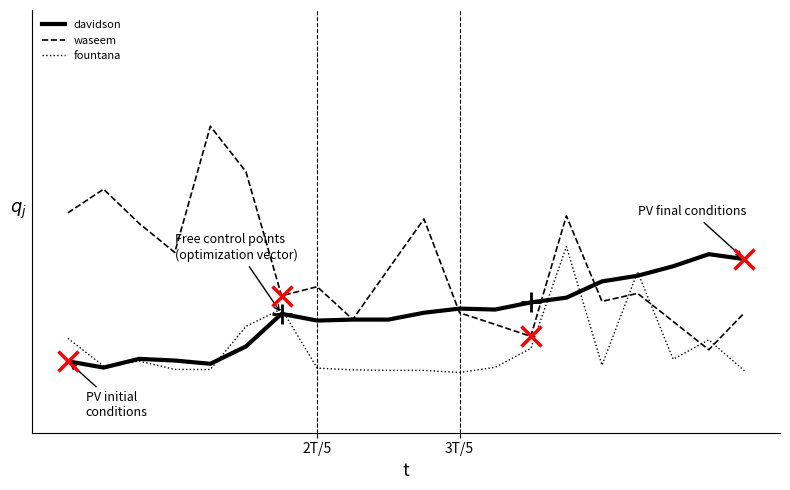

List the series in order of their overall mean, lowest first.

fountana, davidson, waseem